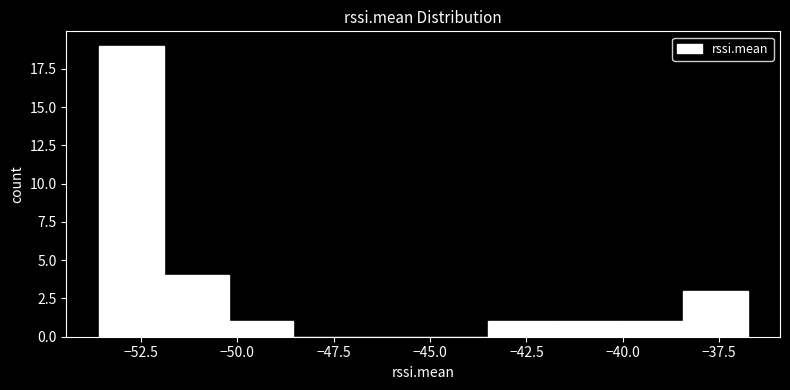

Around what value on the x-axis is the tallest bar? Give the approximate position of its centre, as read against the axis.

-52.5